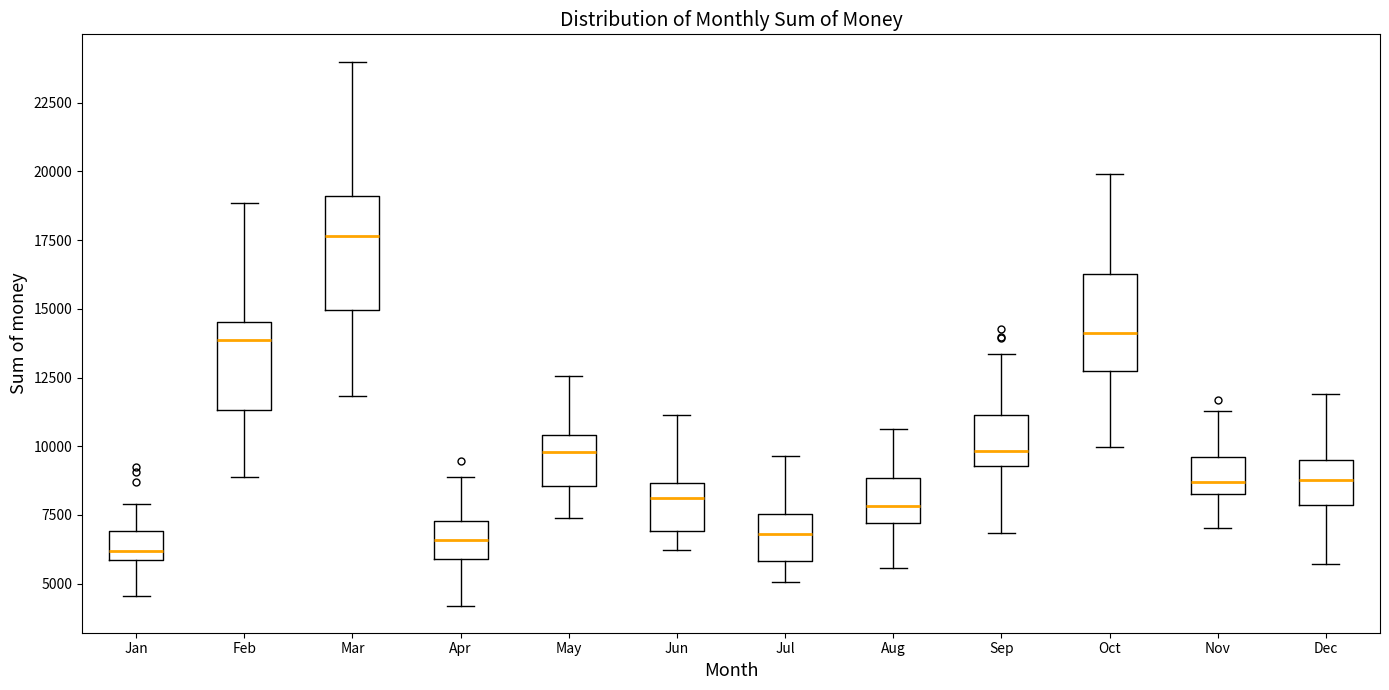

Reading left to right, read every box against the y-axis: the position of its median line, the range the box covers, and the ends of its whiskers. The values are not printed on the chart, so give them approximately, as read against the axis.

Jan: median 6000 (just above the box's lower edge), box 6000 to 7000, whiskers 4500 to 8000
Feb: median 14000, box 11500 to 14500, whiskers 9000 to 19000
Mar: median 17500, box 15000 to 19000, whiskers 12000 to 24000
Apr: median 6500, box 6000 to 7500, whiskers 4000 to 9000
May: median 10000, box 8500 to 10500, whiskers 7500 to 12500
Jun: median 8000, box 7000 to 8500, whiskers 6000 to 11000
Jul: median 7000, box 6000 to 7500, whiskers 5000 to 9500
Aug: median 8000, box 7000 to 9000, whiskers 5500 to 10500
Sep: median 10000, box 9500 to 11000, whiskers 7000 to 13500
Oct: median 14000, box 13000 to 16500, whiskers 10000 to 20000
Nov: median 8500 (just above the box's lower edge), box 8500 to 9500, whiskers 7000 to 11500
Dec: median 9000, box 8000 to 9500, whiskers 5500 to 12000